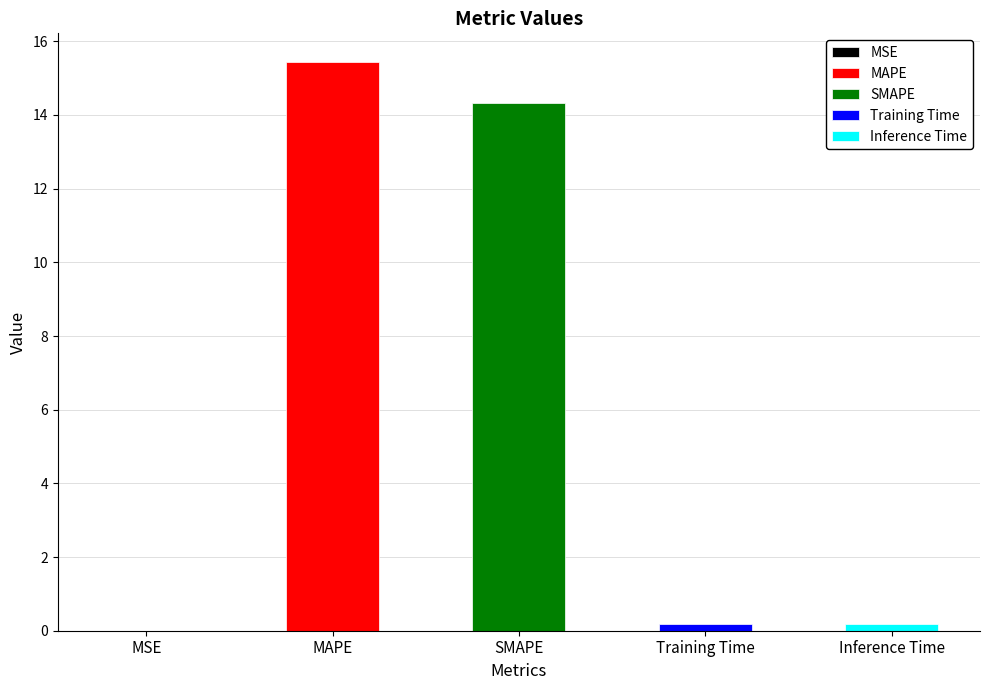

At which label is the value closest to 7?

Inference Time